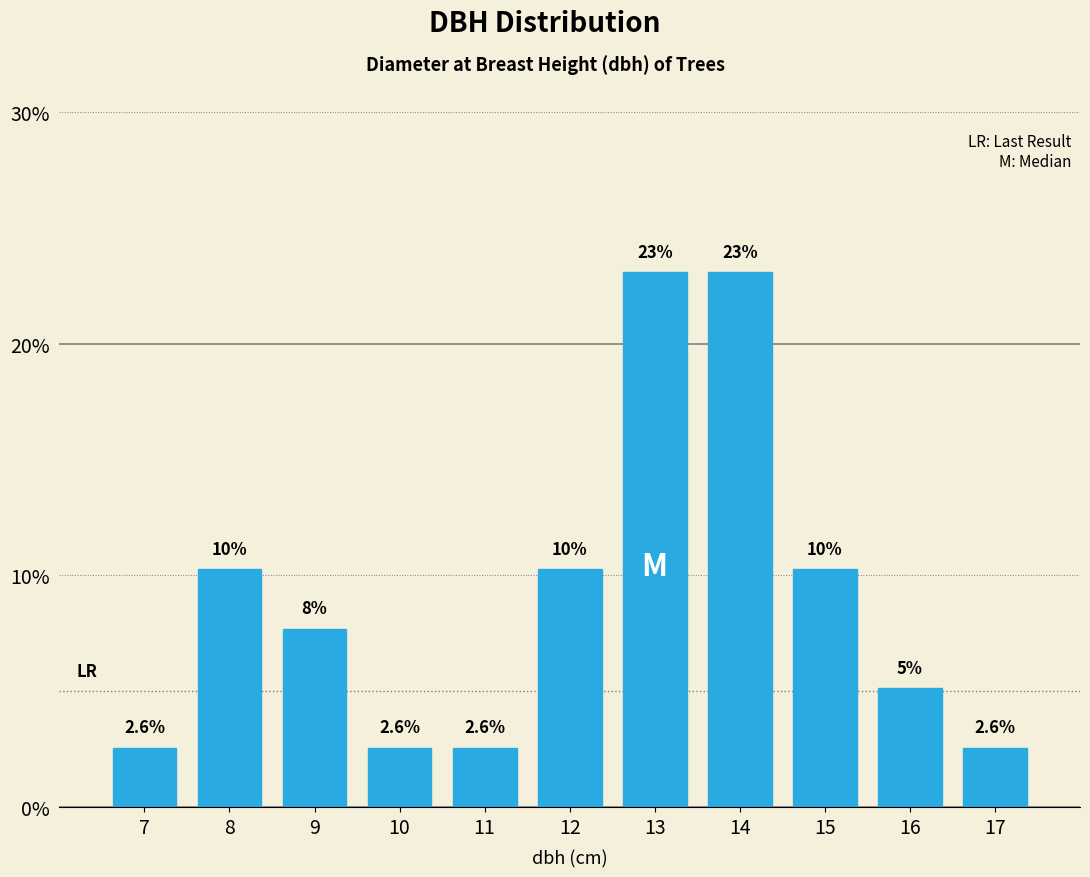

Between 9 and 10, which is larger?

9